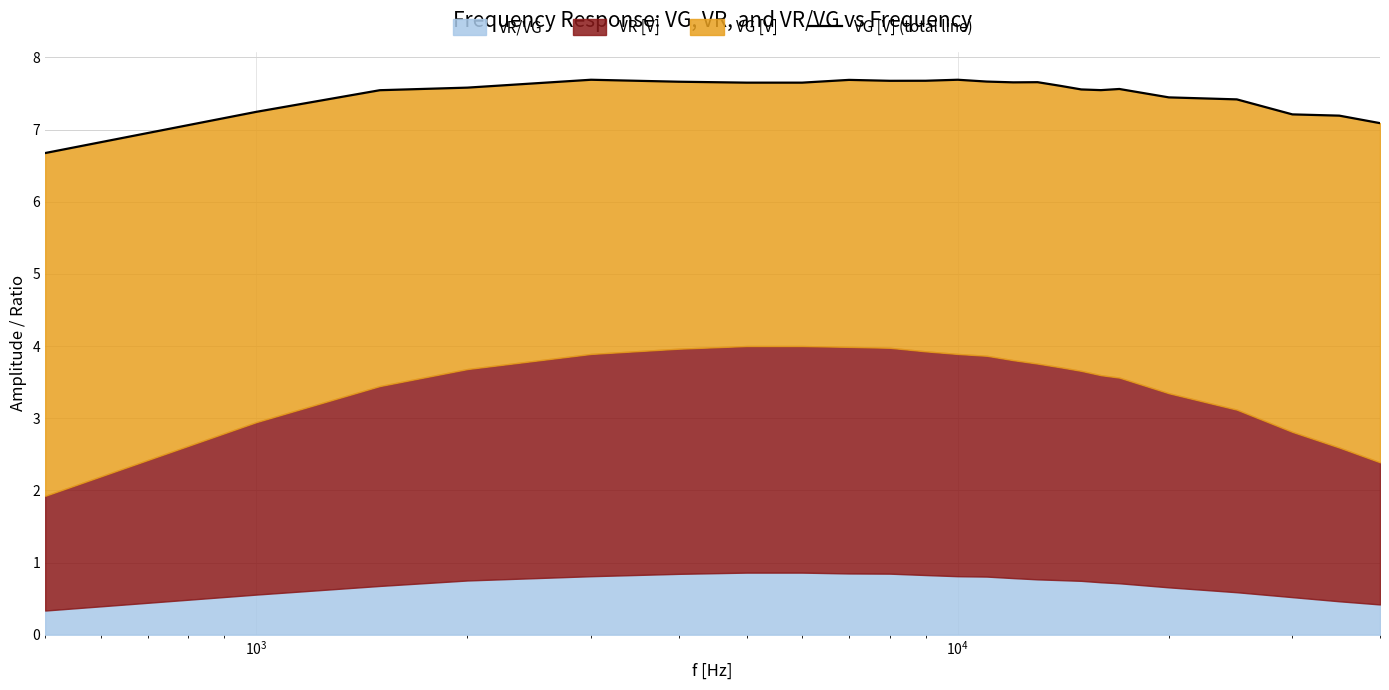

Reading left to right, what are all the values shown in this chart?

6.7	7.2	7.5	7.6	7.7	7.7	7.7	7.7	7.7	7.7	7.7	7.7	7.7	7.7	7.7	7.6	7.6	7.5	7.6	7.4	7.4	7.2	7.2	7.1